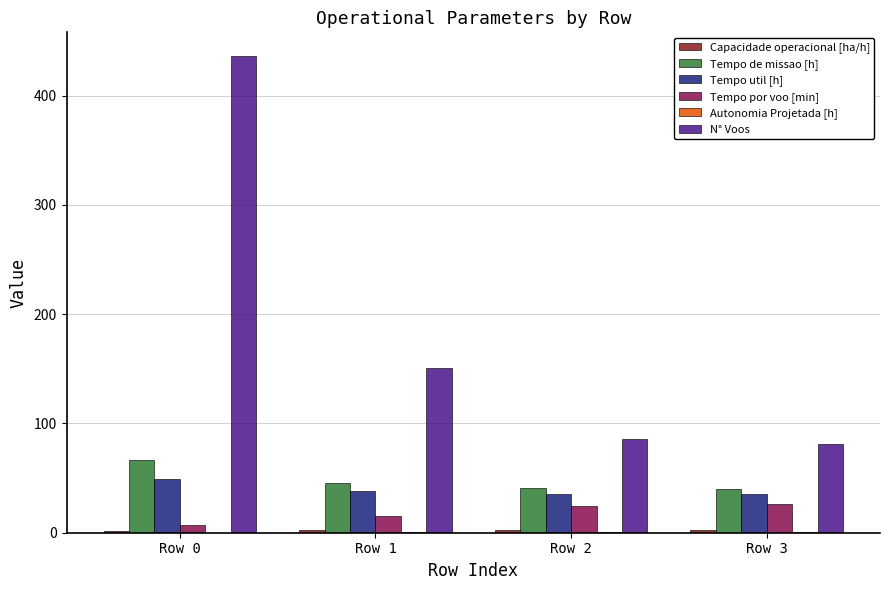

What is the approximate value of Tempo por voo [min] at Row 3?

26.0